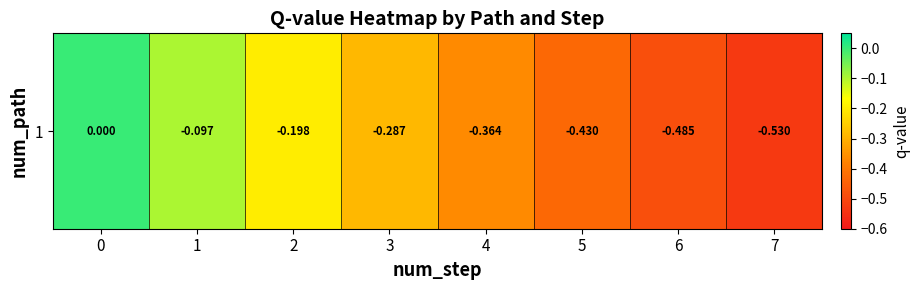

Reading left to right, transcribe all the data shown in this chart.

0.0	-0.1	-0.2	-0.3	-0.4	-0.4	-0.5	-0.5